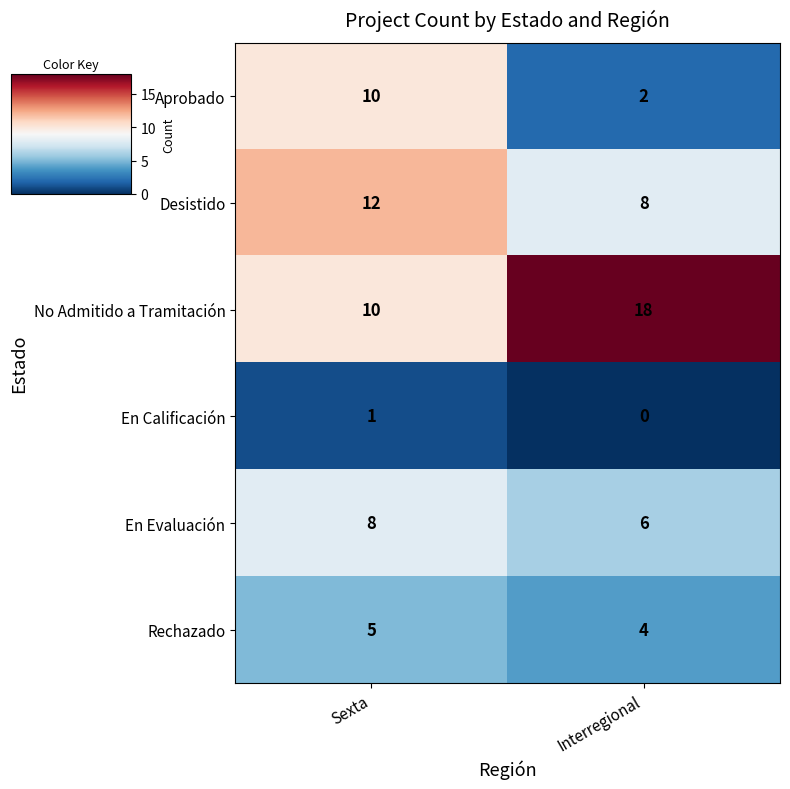

Is it true that No Admitido a Tramitación equals 7 at Interregional?

False